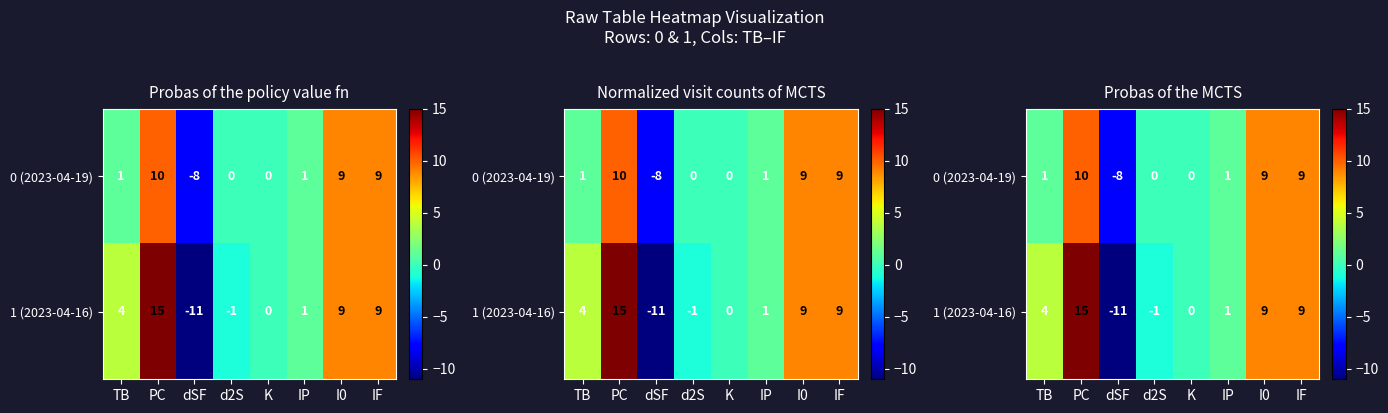

Rank the series at I0 from lowest to highest value.

0 (2023-04-19), 1 (2023-04-16)